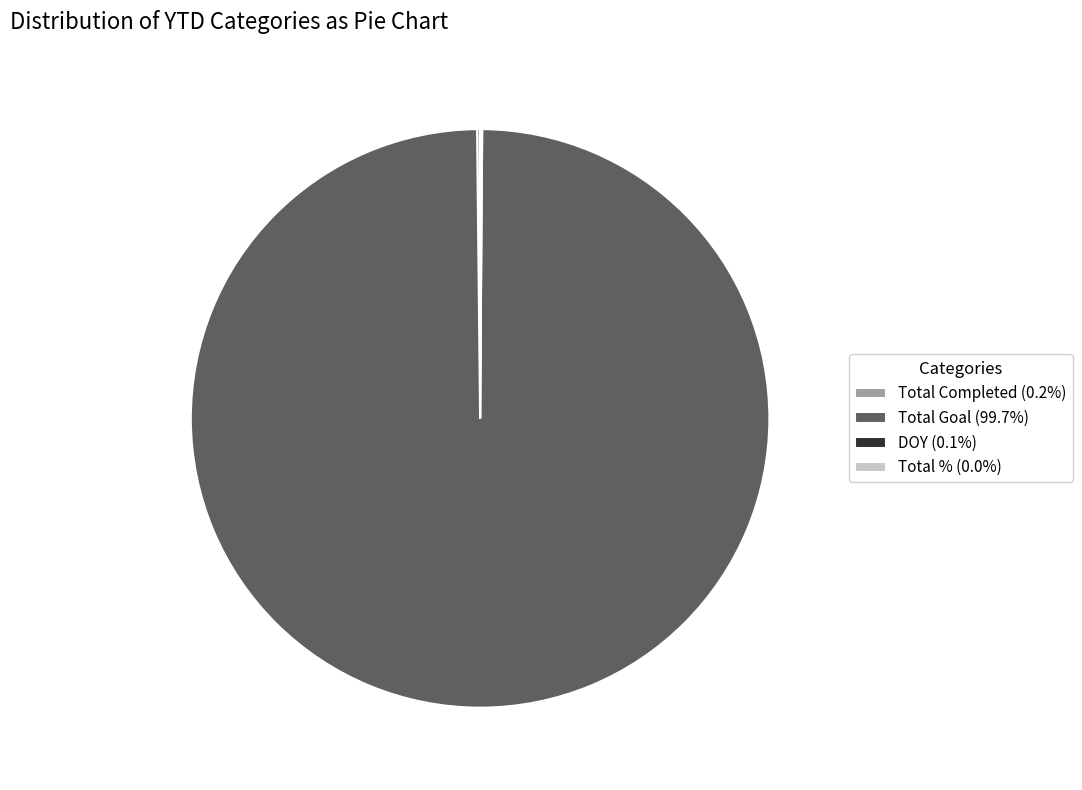

Which slice is the largest?

Total Goal